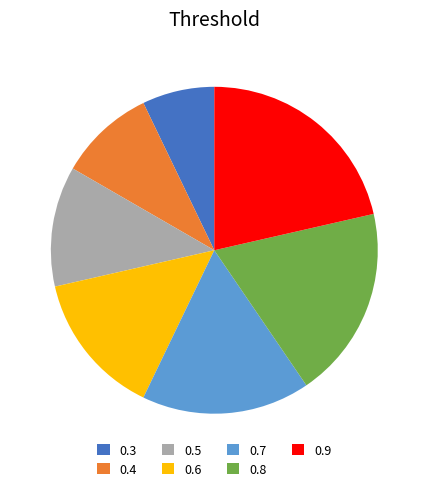

Rank the categories by value from highest to lowest.

0.9, 0.8, 0.7, 0.6, 0.5, 0.4, 0.3